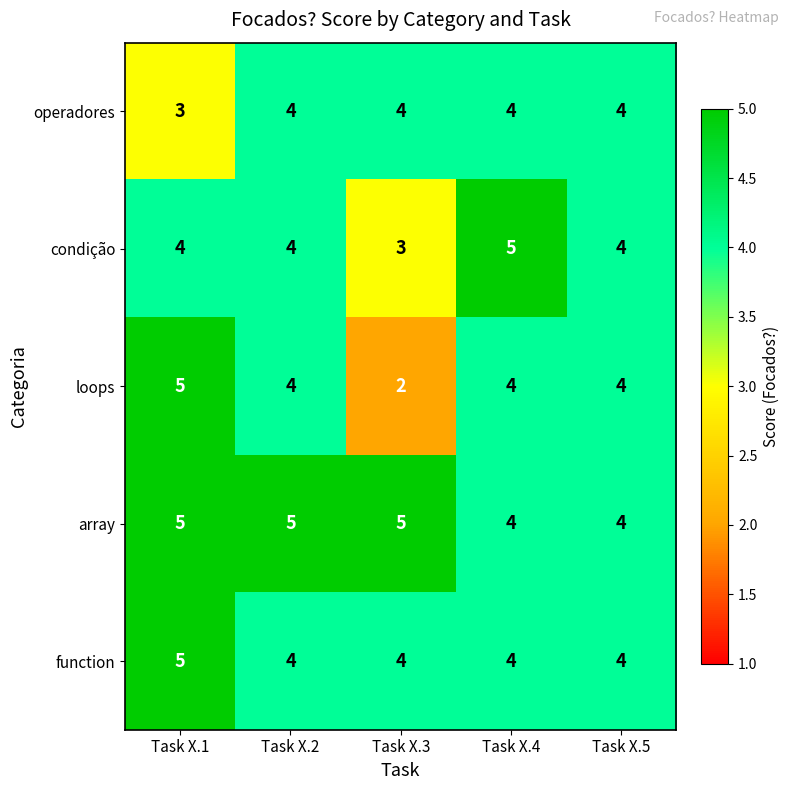

What is the maximum value for array?

5